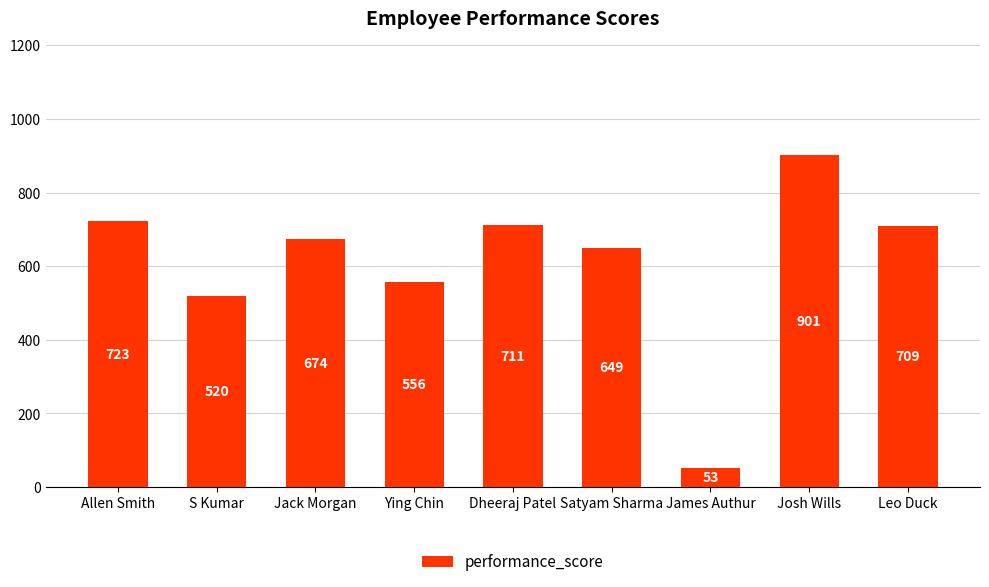

Which category has the lowest value across all series?

James Authur